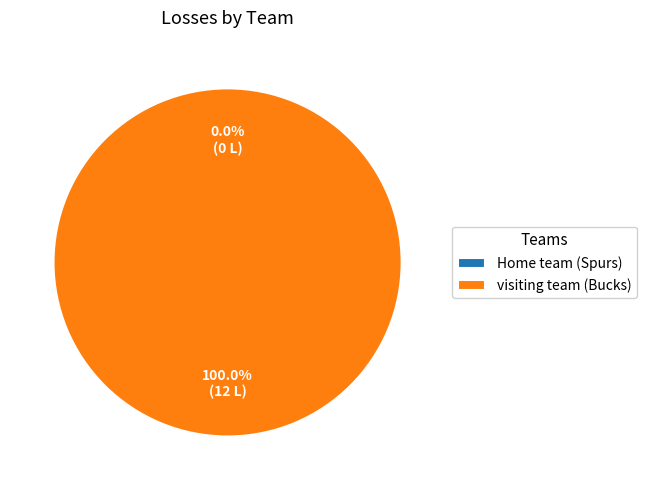

Combined, what portion of the pie is visiting team (Bucks) and Home team (Spurs)?

100.0%